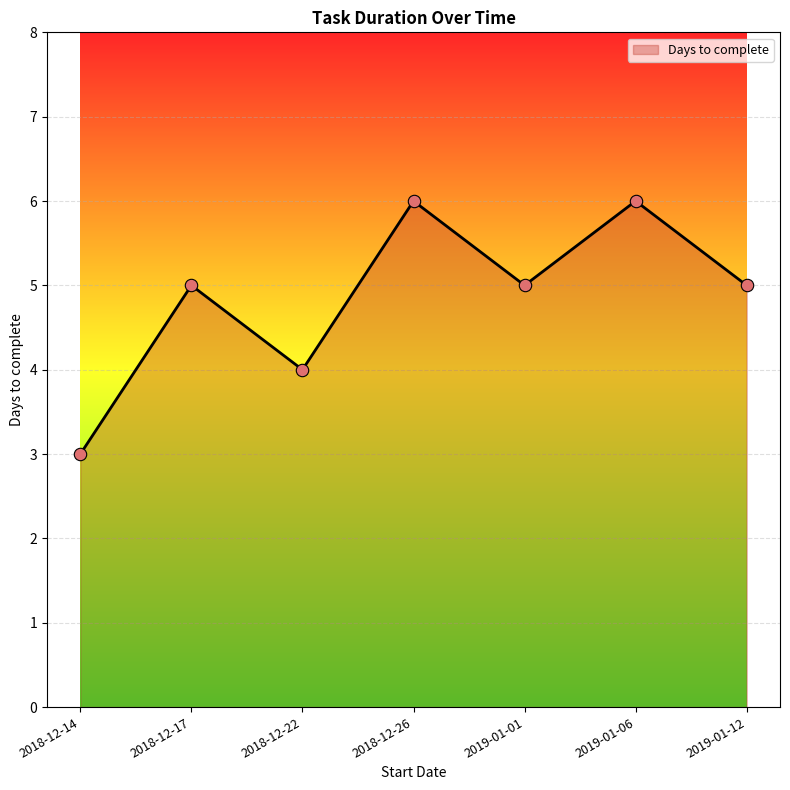

What is the ratio of the value at 2018-12-17 to the value at 2018-12-22?

1.2